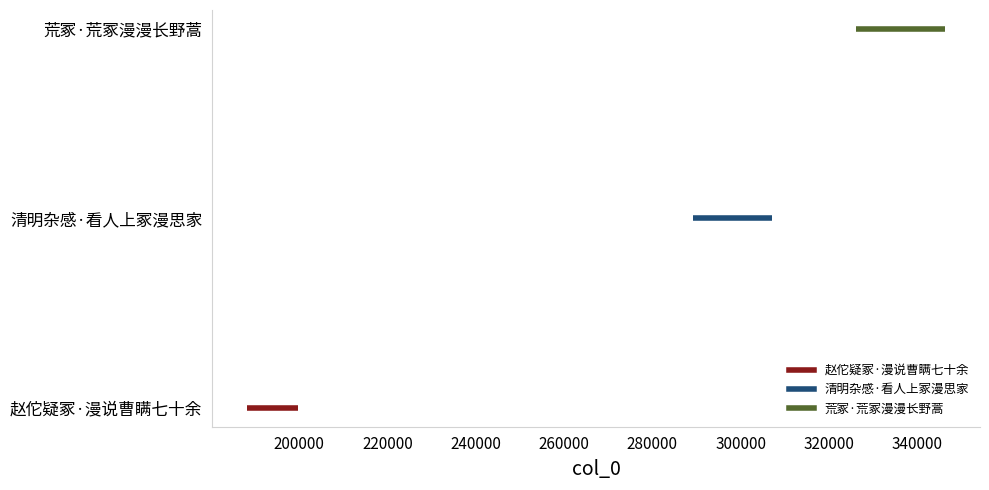

Is it true that the value at 赵佗疑冢·漫说曹瞒七十余 is 129510?

False